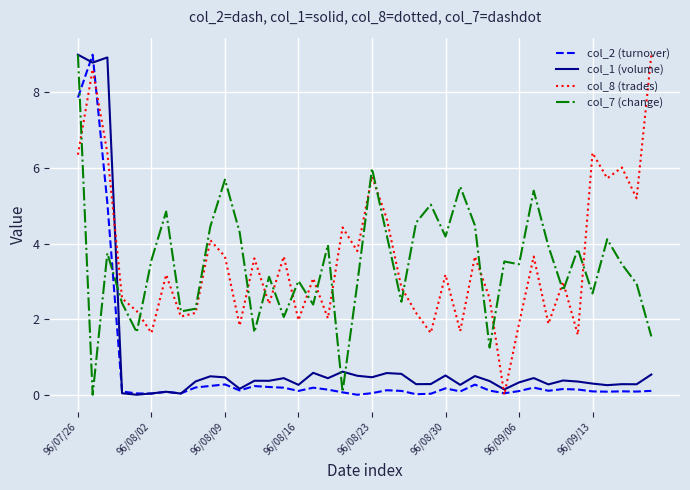

True or false: col_8 (trades) and col_1 (volume) intersect in this chart.

True